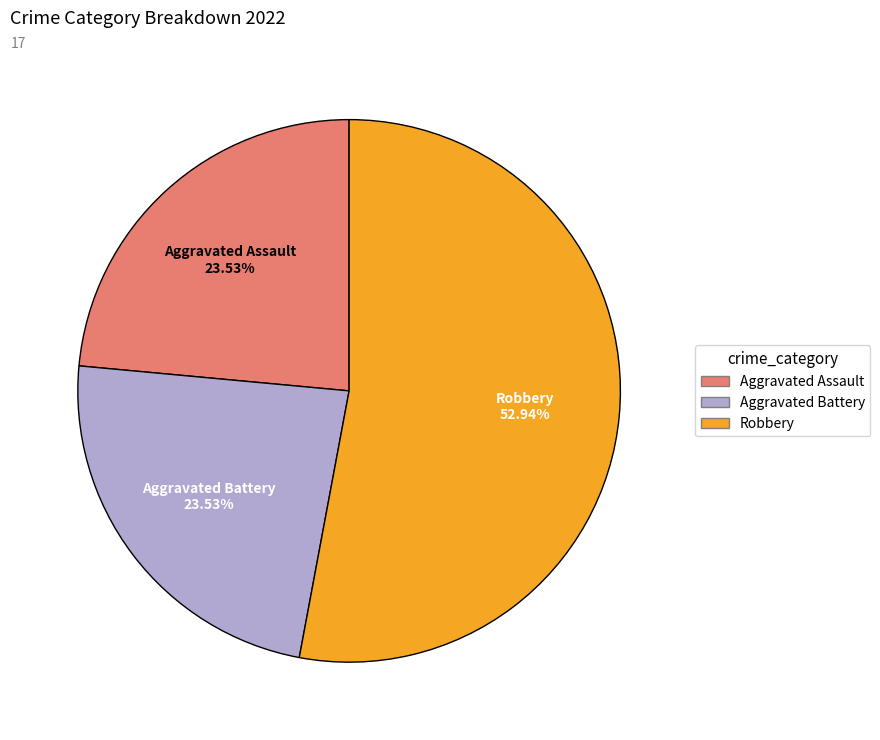

Does any single category account for the majority?

Yes